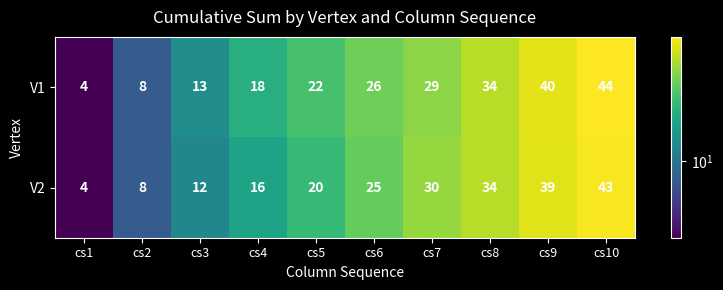

Which label corresponds to the largest value in the chart?

cs10